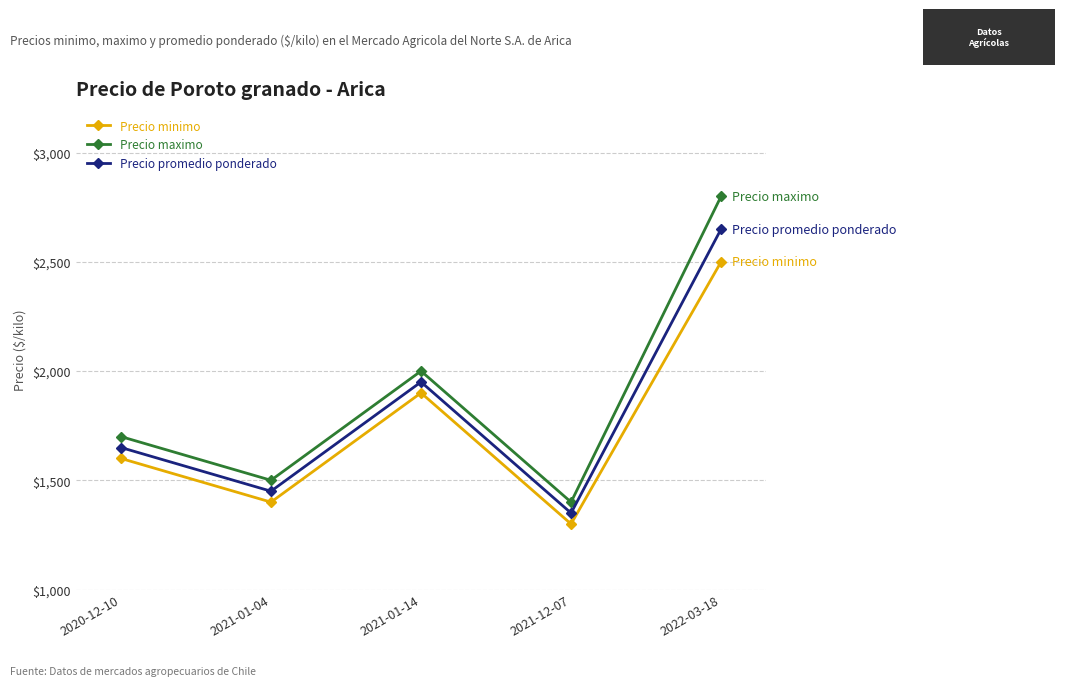

What is the average value of the Precio minimo series?

1740